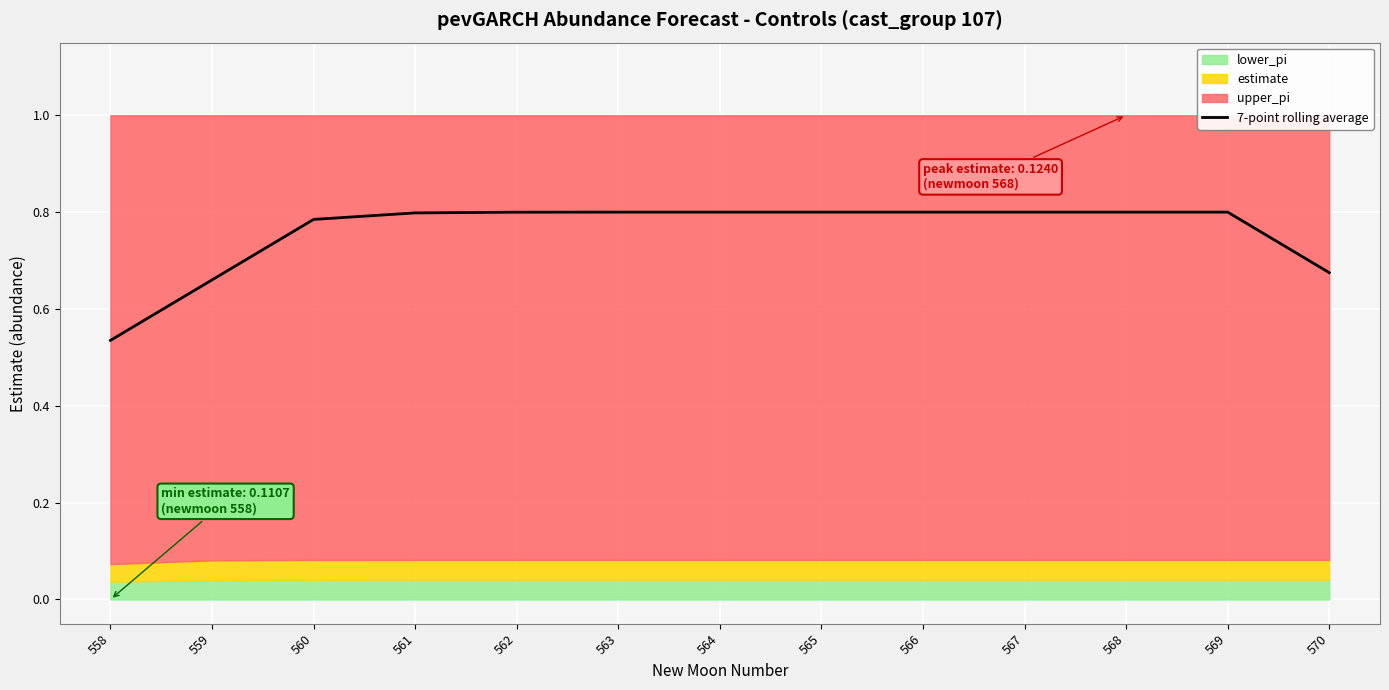

Where is the data nearest to the value 0?

558